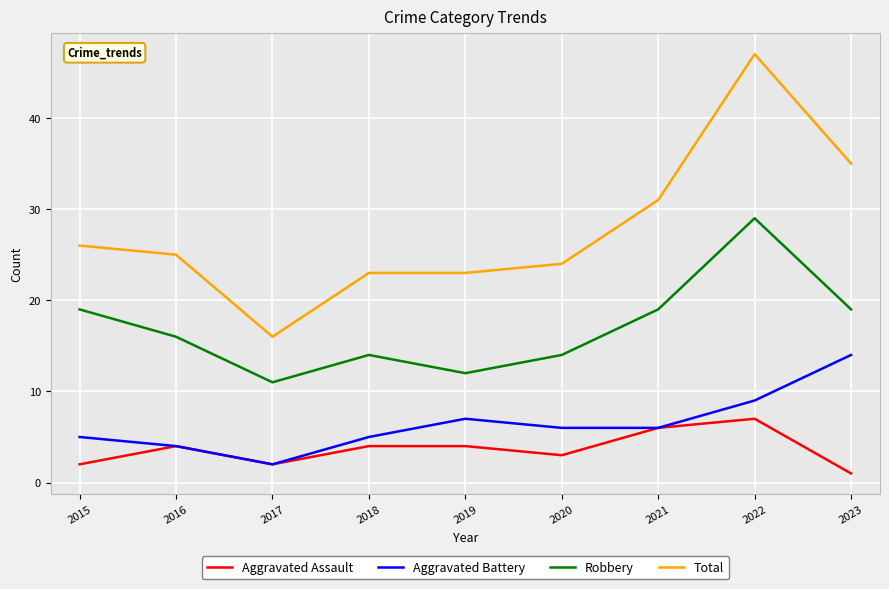

At which label does Aggravated Battery reach its peak?

2023